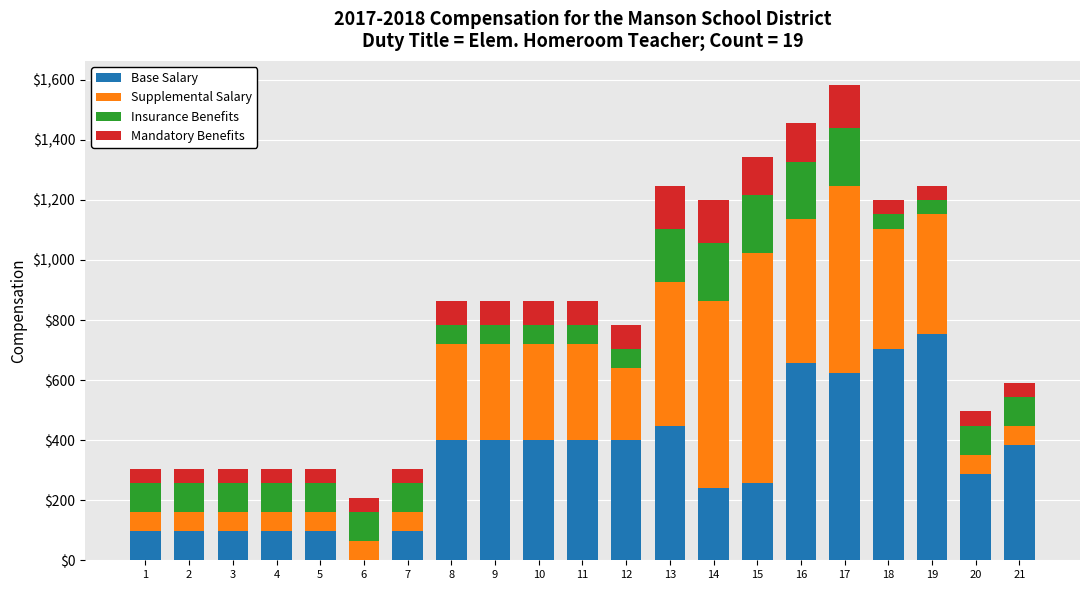

The value of Base Salary at 11 is 400. True or false?

True